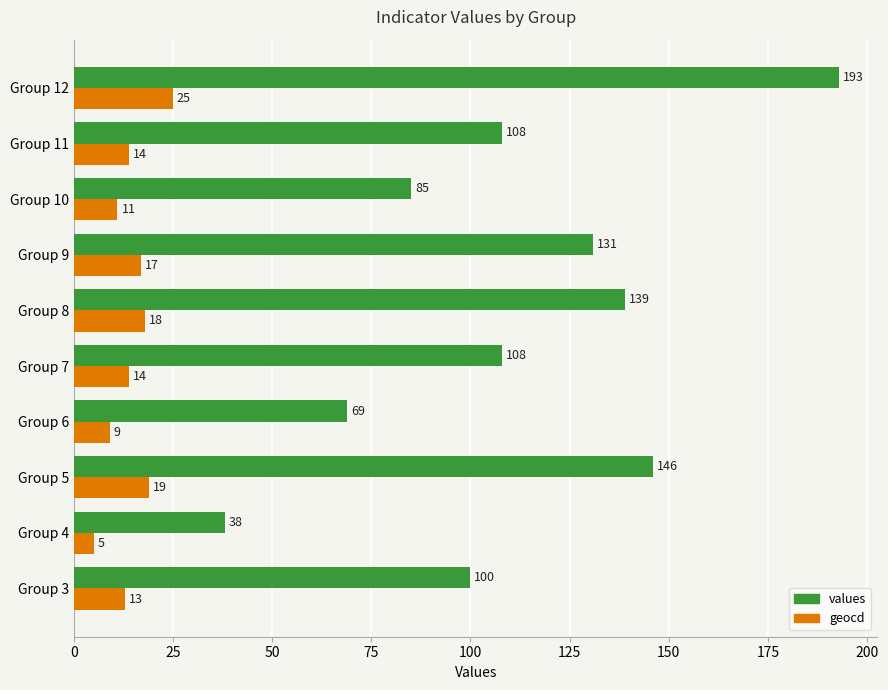

What is the difference between the second highest and minimum values in the values series?

108